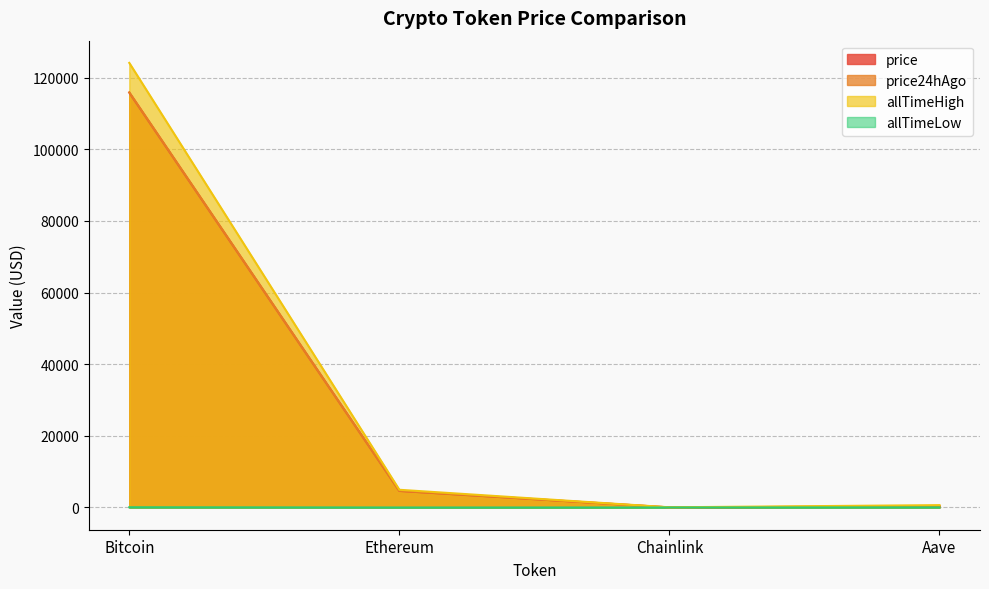

Where is the first local minimum for allTimeLow?

Chainlink